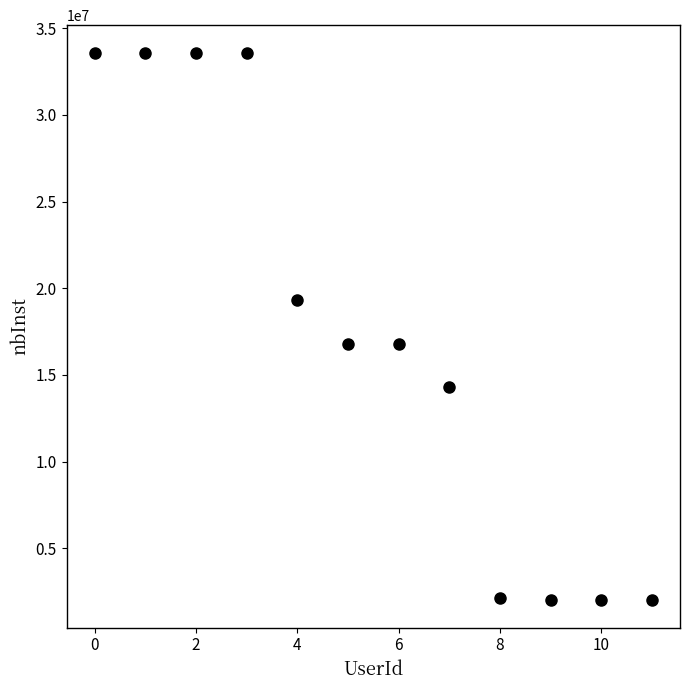

What is the average Y value?

17475182